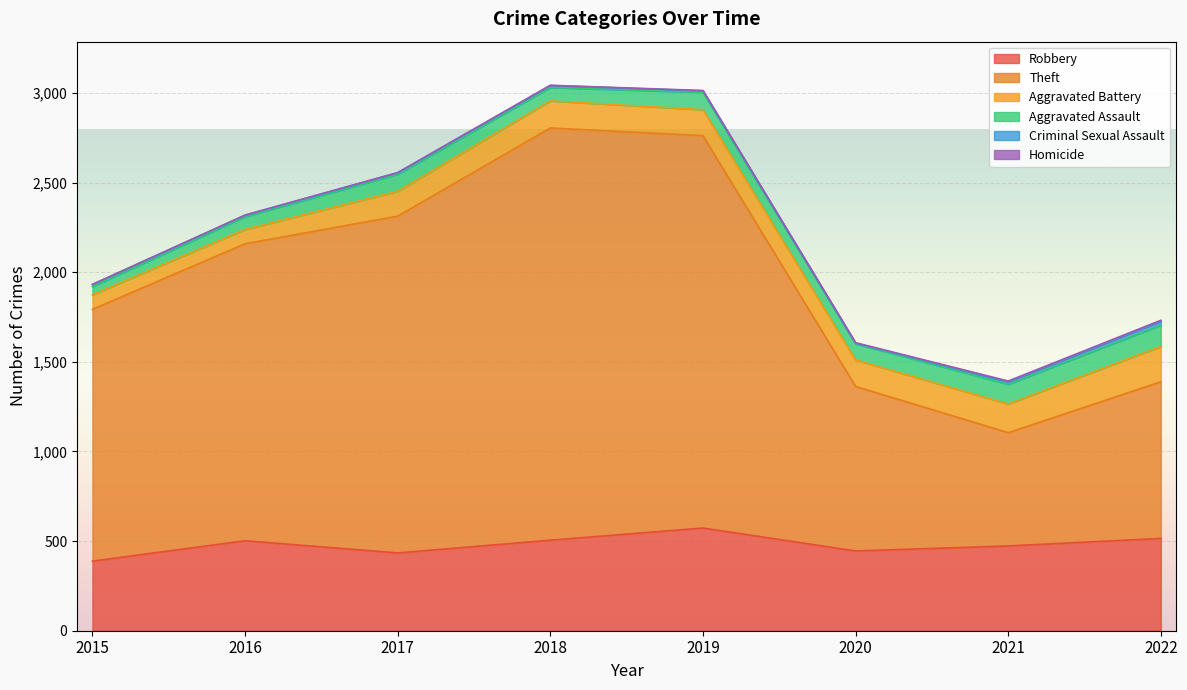

Which series changed the most between 2016 and 2021?

Theft